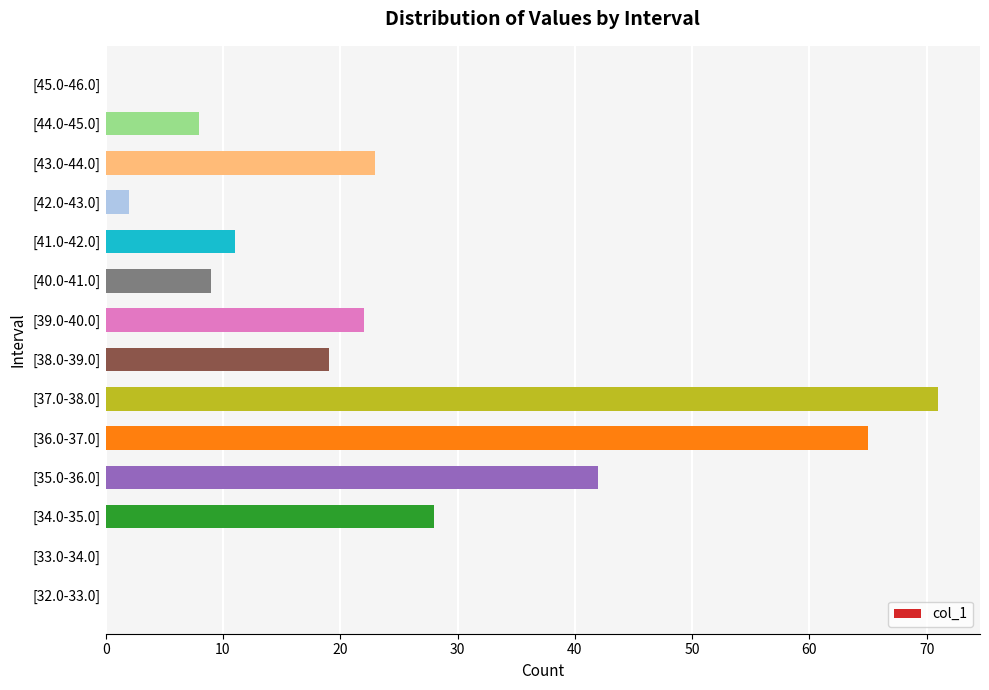

Reading bottom to top, extract all data points from this chart.

[32.0-33.0]=0	[33.0-34.0]=0	[34.0-35.0]=28	[35.0-36.0]=42	[36.0-37.0]=65	[37.0-38.0]=71	[38.0-39.0]=19	[39.0-40.0]=22	[40.0-41.0]=9	[41.0-42.0]=11	[42.0-43.0]=2	[43.0-44.0]=23	[44.0-45.0]=8	[45.0-46.0]=0